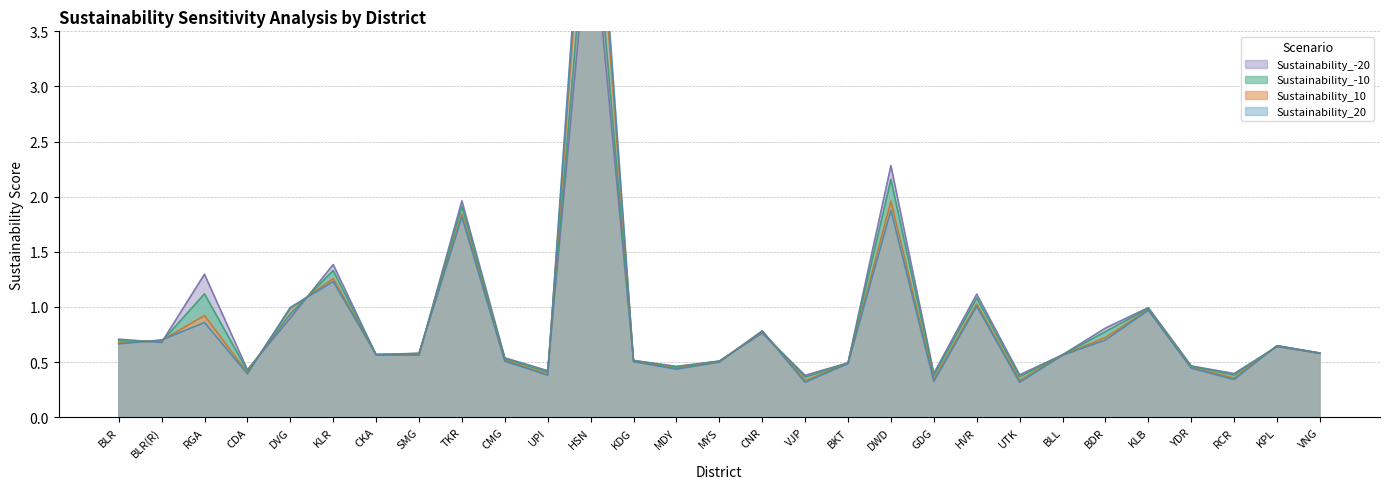

What is the difference between the maximum and minimum values in the Sustainability_10 series?

5.3